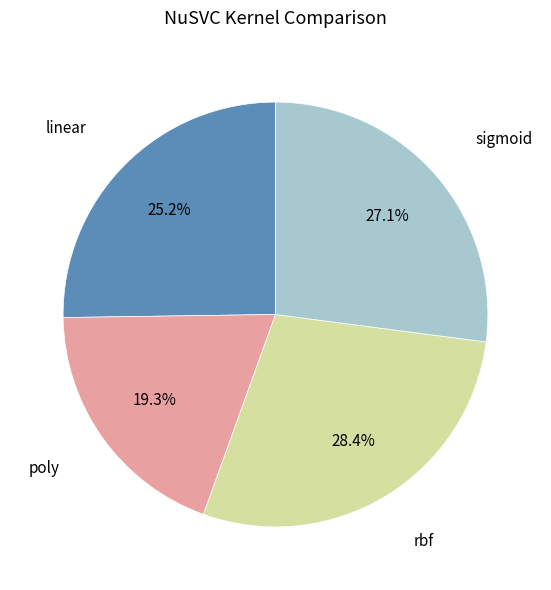

What percentage is the sigmoid slice, to the nearest percent?

27%